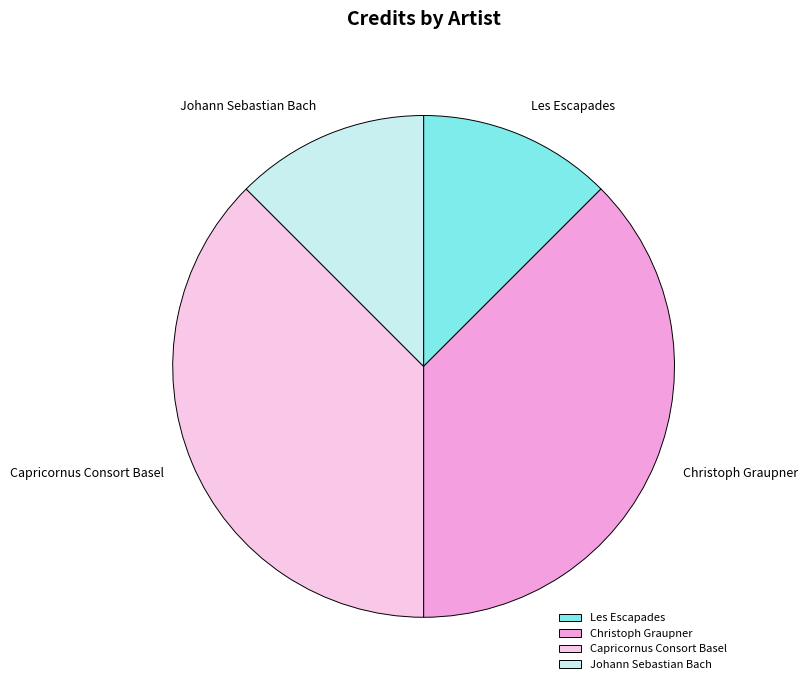

The Johann Sebastian Bach slice represents 12% of the pie. True or false?

True